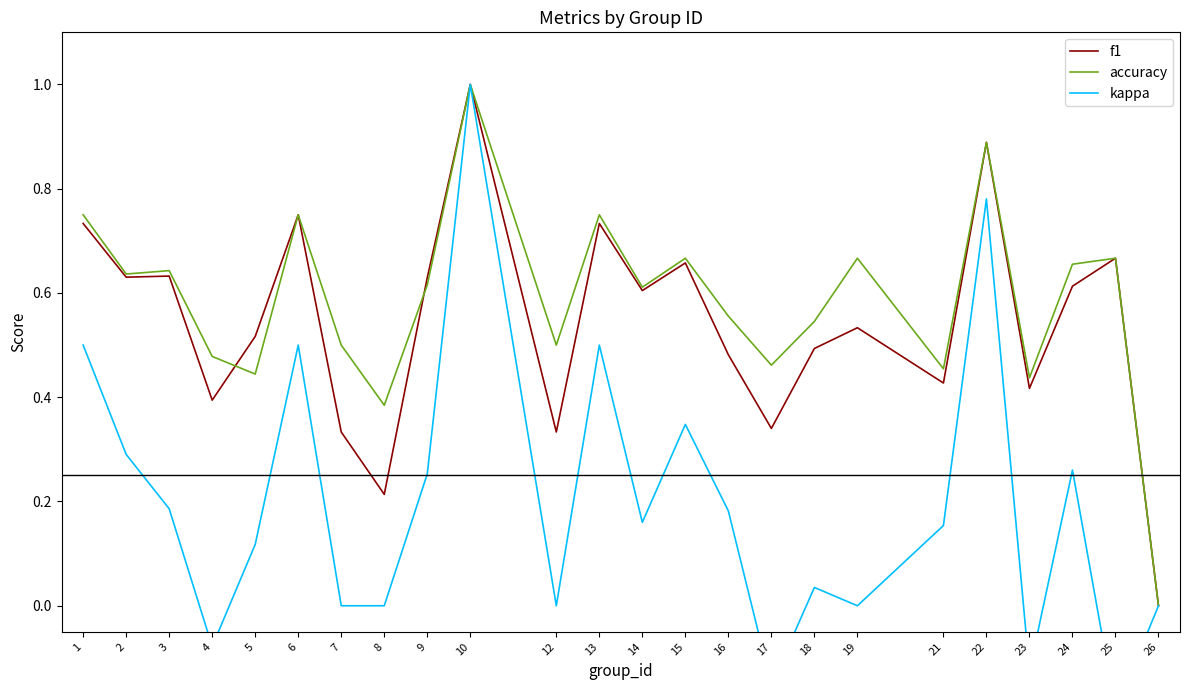

In f1, how many points are higher than both neighbors (excluding endpoints)?

8